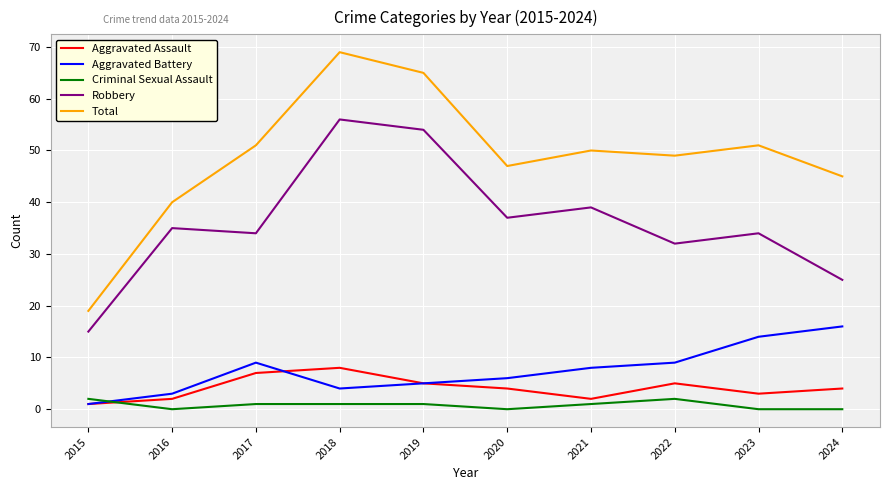

Between 2016 and 2022, which series saw the biggest shift?

Total